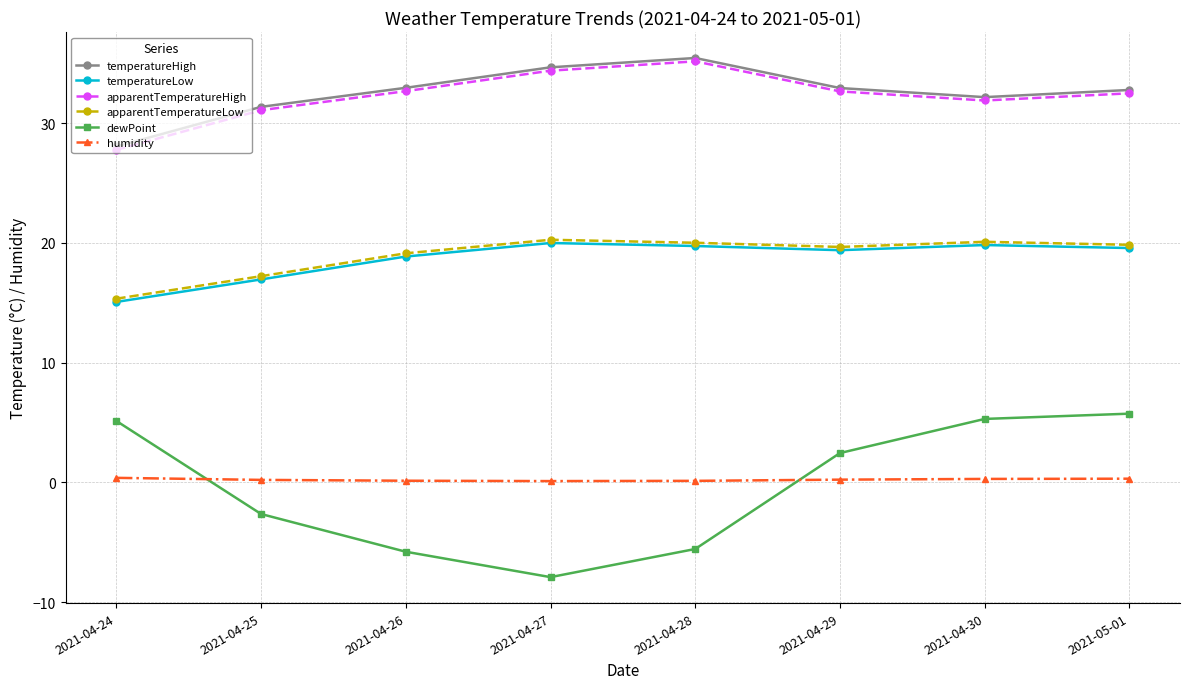

Which series has the widest spread of values?

dewPoint